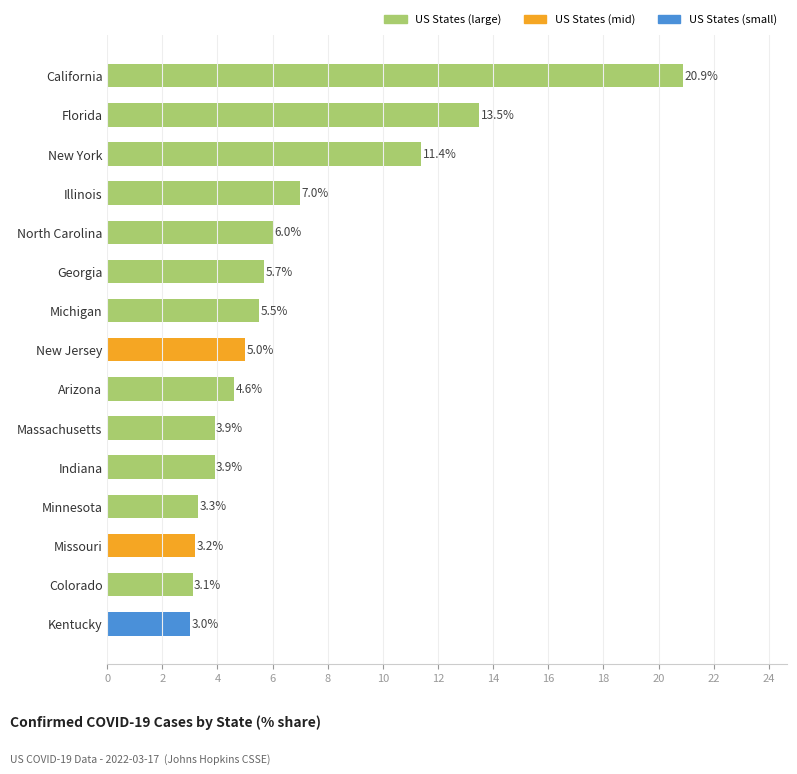

Is it true that the value at Illinois is 1.7?

False